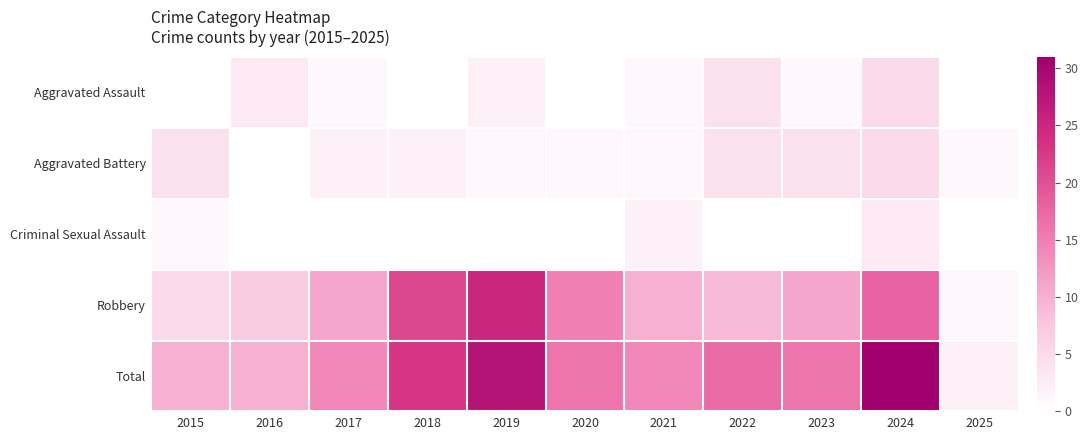

Reading right to left, what are all the values shown in this chart?

Aggravated Assault: 2025=0	2024=5	2023=1	2022=4	2021=1	2020=0	2019=2	2018=0	2017=1	2016=3	2015=0
Aggravated Battery: 2025=1	2024=5	2023=4	2022=4	2021=1	2020=1	2019=1	2018=2	2017=2	2016=0	2015=4
Criminal Sexual Assault: 2025=0	2024=3	2023=0	2022=0	2021=2	2020=0	2019=0	2018=0	2017=0	2016=0	2015=1
Robbery: 2025=1	2024=18	2023=11	2022=9	2021=10	2020=15	2019=25	2018=21	2017=11	2016=7	2015=5
Total: 2025=2	2024=31	2023=16	2022=17	2021=14	2020=16	2019=28	2018=23	2017=14	2016=10	2015=10